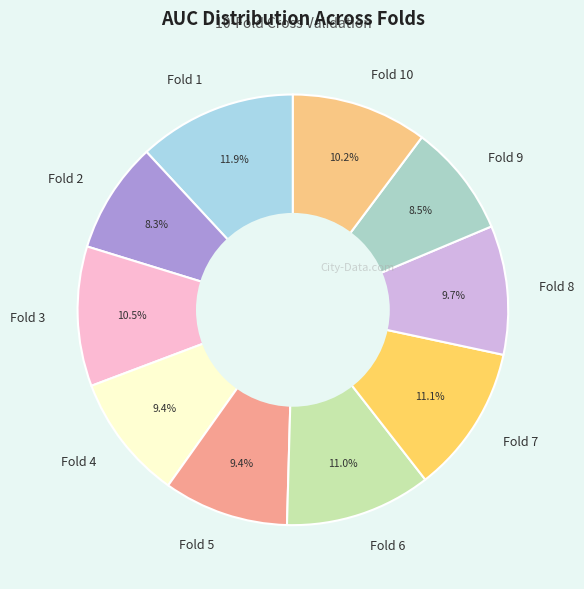

Between Fold 2 and Fold 8, which is larger?

Fold 8